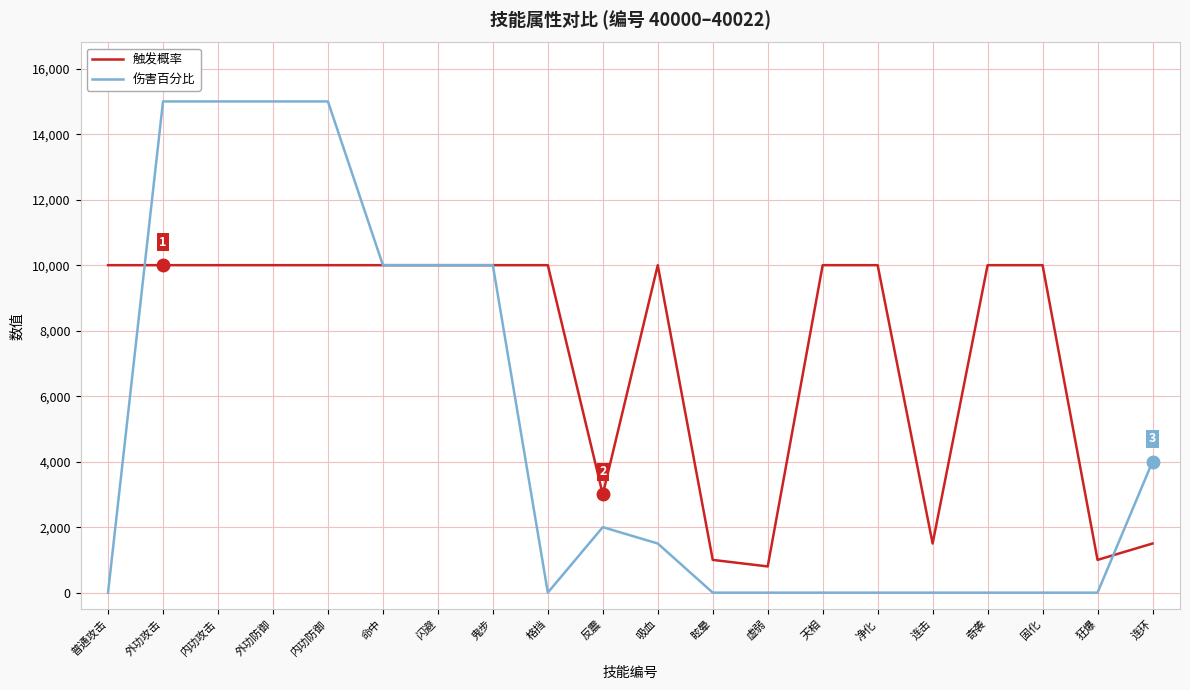

Reading right to left, extract all data points from this chart.

触发概率: 1500	1000	10000	10000	1500	10000	10000	800	1000	10000	3000	10000	10000	10000	10000	10000	10000	10000	10000	10000
伤害百分比: 4000	0	0	0	0	0	0	0	0	1500	2000	0	10000	10000	10000	15000	15000	15000	15000	0